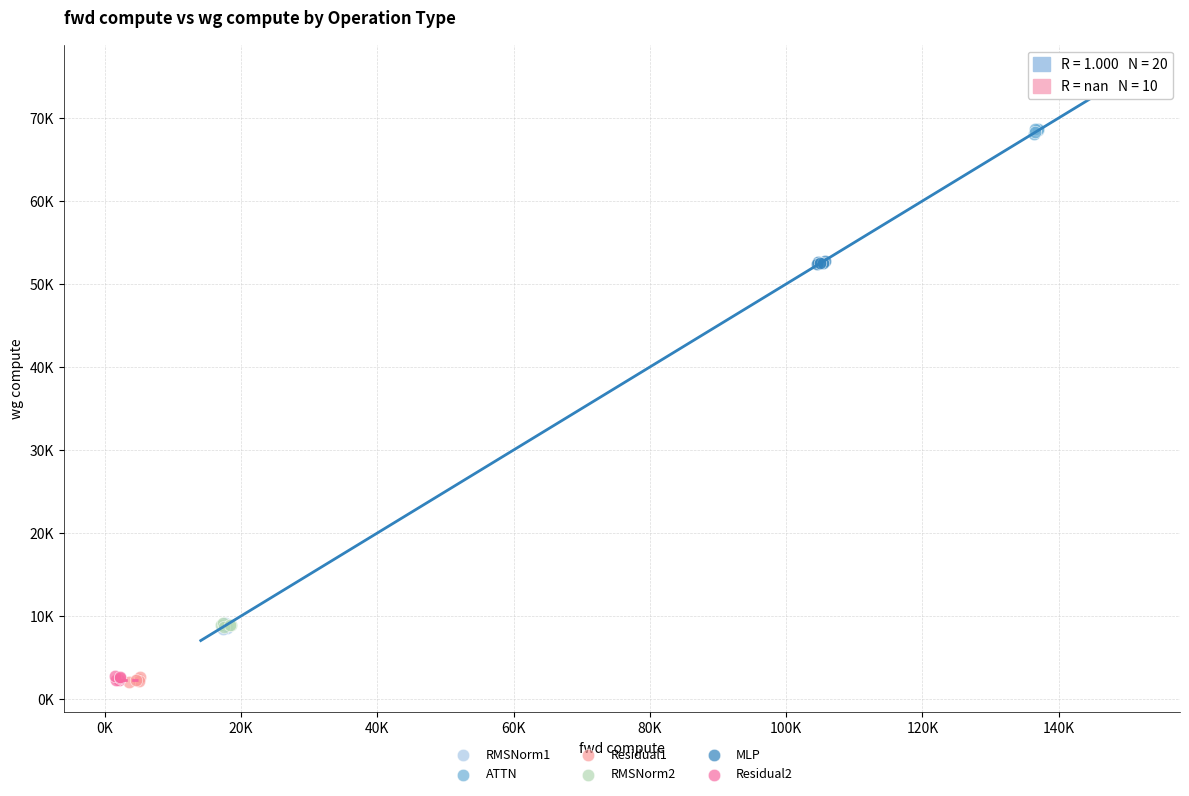

Which series reaches the maximum Y coordinate?

ATTN